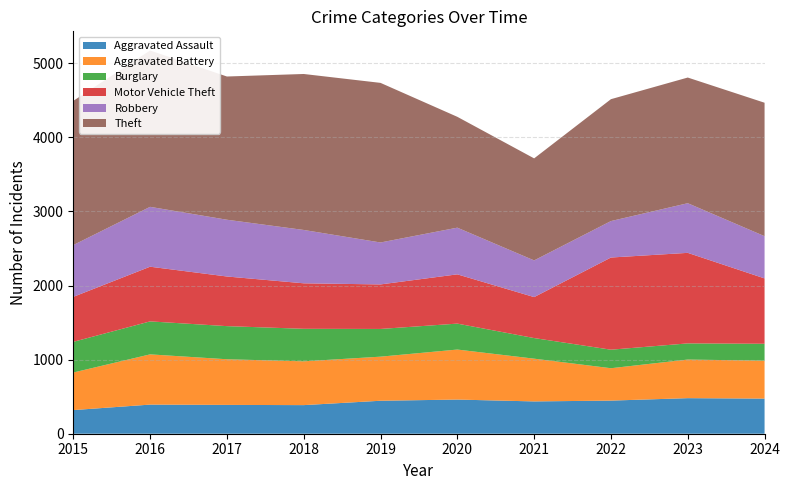

Reading left to right, list all the values displayed in this chart.

Aggravated Assault: 319	393	389	386	445	461	436	447	480	474
Aggravated Battery: 507	678	616	591	595	675	577	437	521	512
Burglary: 414	445	447	439	374	350	278	250	218	228
Motor Vehicle Theft: 607	738	670	614	601	665	553	1244	1222	882
Robbery: 699	808	766	720	566	630	495	492	670	570
Theft: 1946	2110	1933	2105	2154	1496	1377	1645	1696	1801